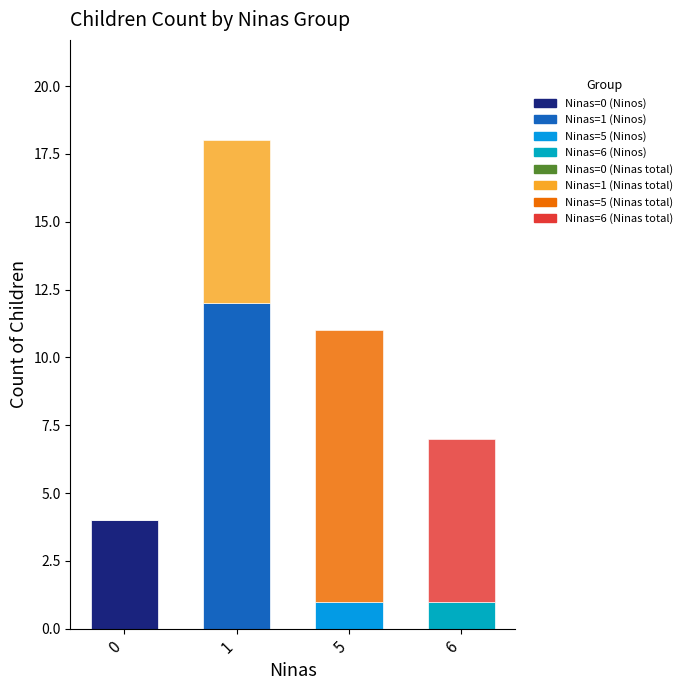

Reading left to right, what are the values for Ninos?

0=4	1=12	5=1	6=1